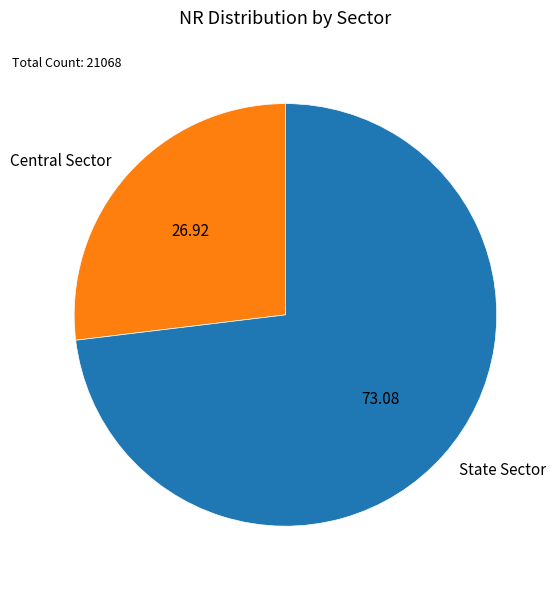

Combined, do Central Sector and State Sector account for over 50%?

Yes